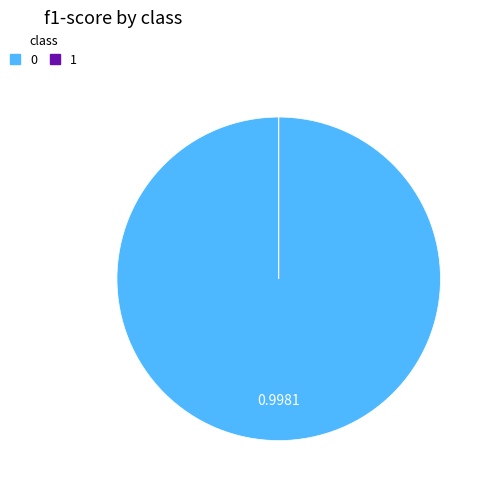

Is 0 the majority of the pie?

Yes